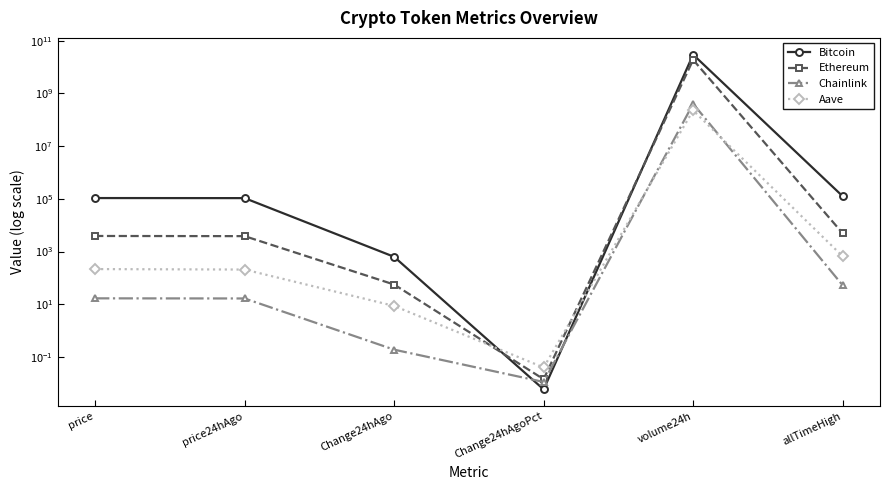

Reading left to right, list all the values displayed in this chart.

Bitcoin: price=107130.0	price24hAgo=106498.0	Change24hAgo=632.0	Change24hAgoPct=0.0	volume24h=29542148389.0	allTimeHigh=126080.0
Ethereum: price=3902.4	price24hAgo=3846.3	Change24hAgo=56.1	Change24hAgoPct=0.0	volume24h=18799584506.0	allTimeHigh=4946.1
Chainlink: price=16.8	price24hAgo=16.6	Change24hAgo=0.2	Change24hAgoPct=0.0	volume24h=403473100.0	allTimeHigh=52.7
Aave: price=216.6	price24hAgo=207.9	Change24hAgo=8.7	Change24hAgoPct=0.0	volume24h=226291652.0	allTimeHigh=661.7